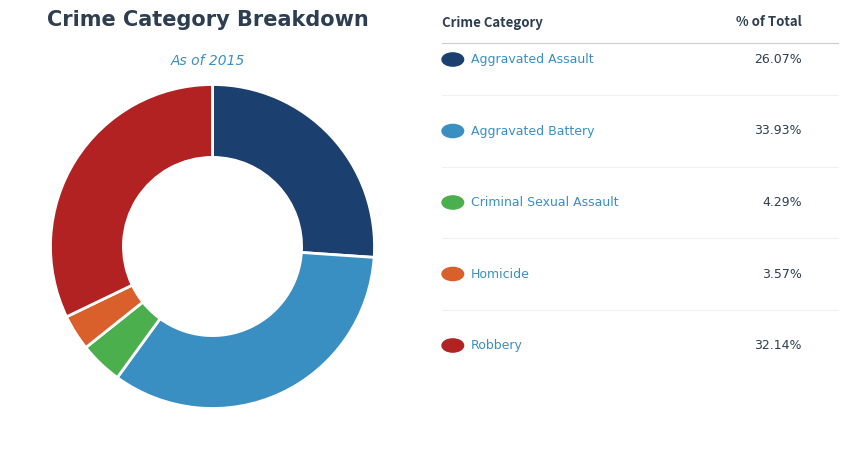

Is there a majority slice in this chart?

No